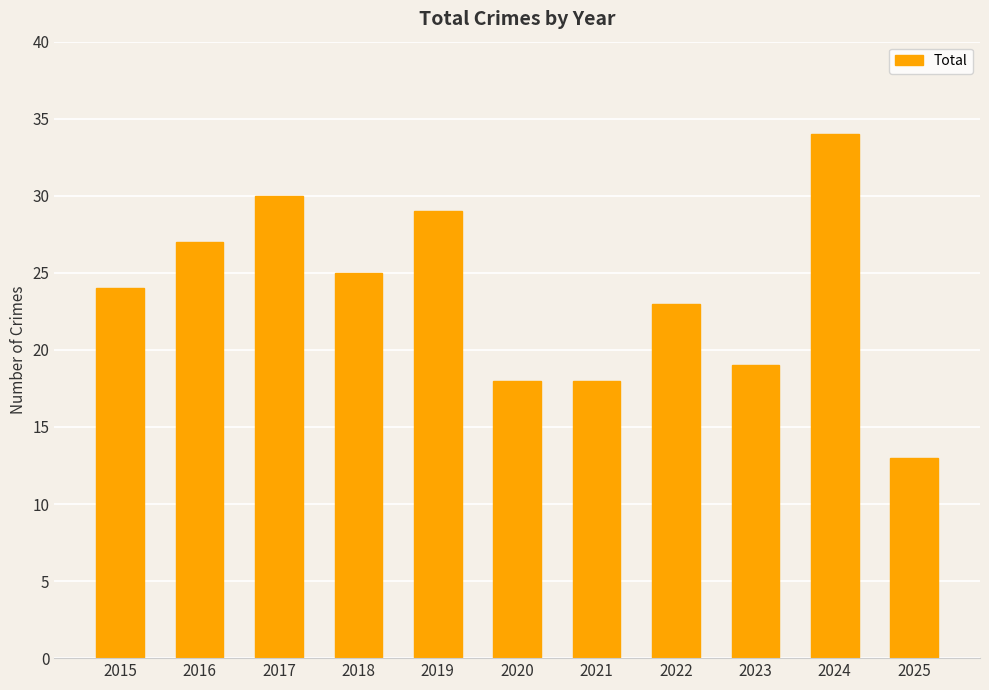

What is the sum of all values?

260